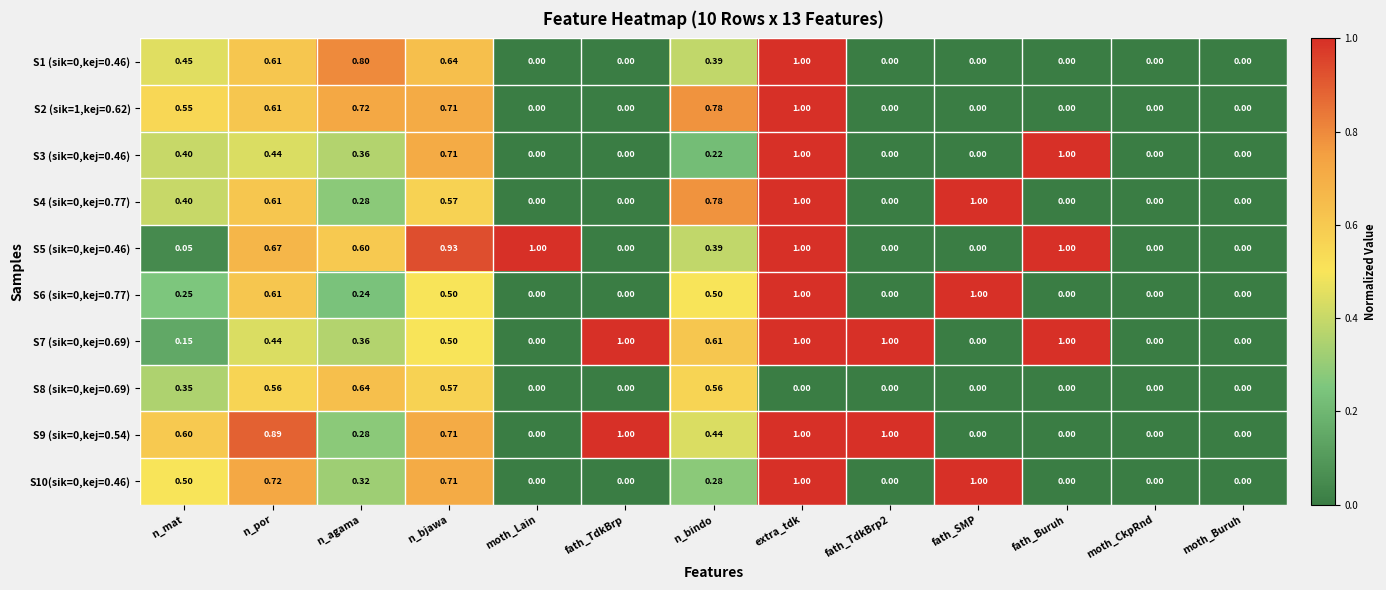

What is the spread (max minus min) of values at n_agama?

0.6